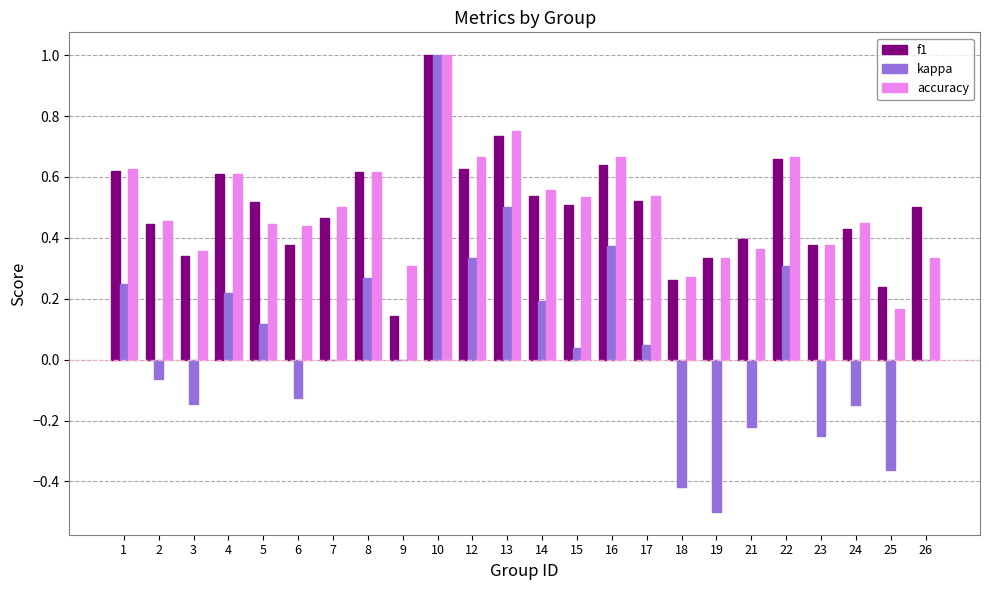

What is the sum of the accuracy values at 3 and 1?

1.0